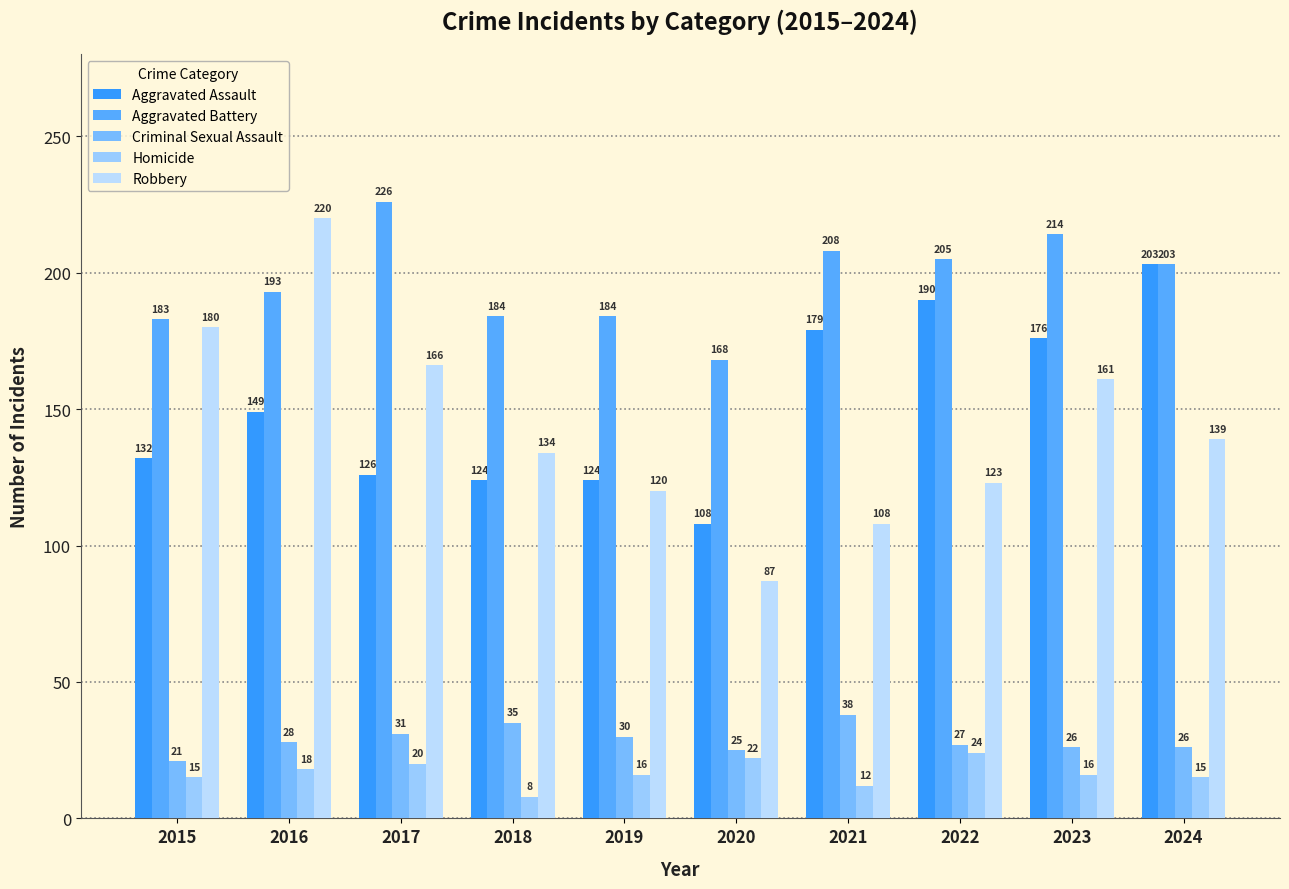

At which label does Homicide reach its minimum?

2018